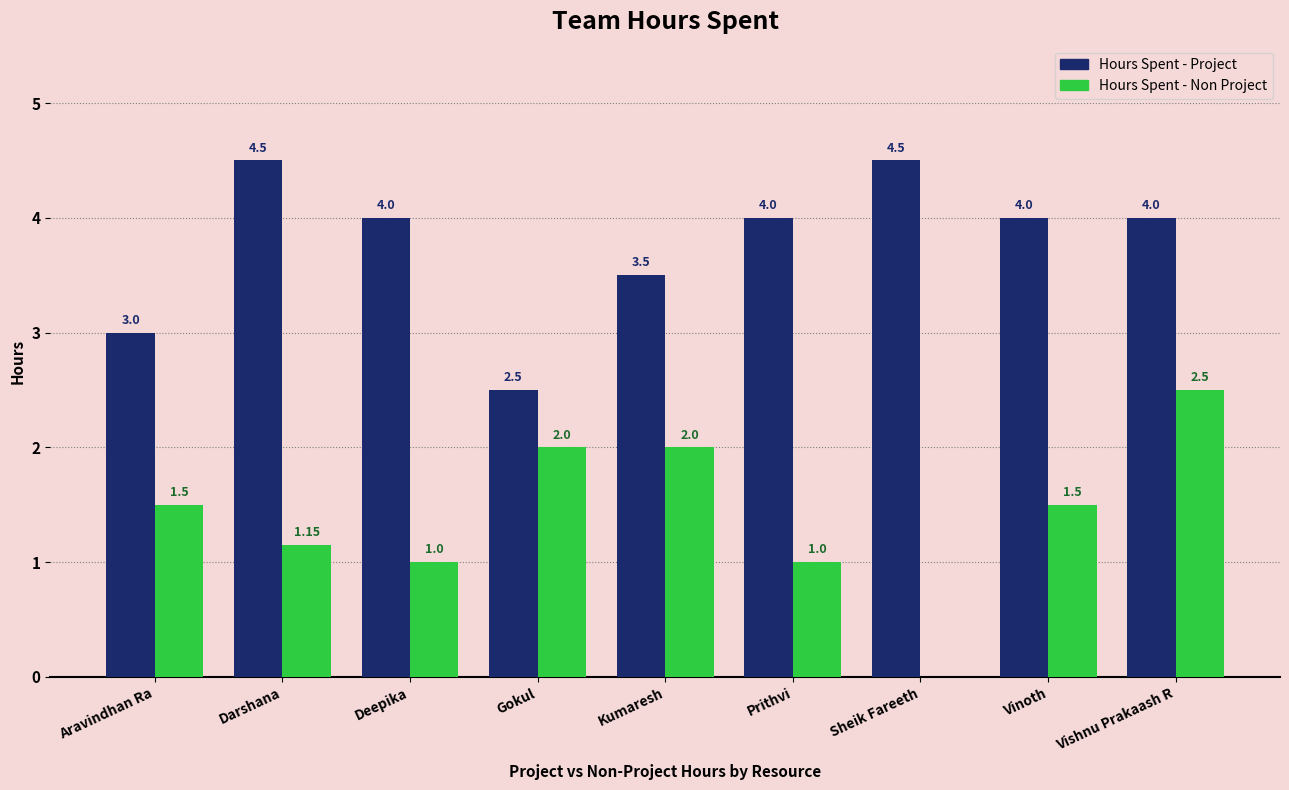

At which label does Hours Spent - Non Project first exceed 1?

Aravindhan Ra